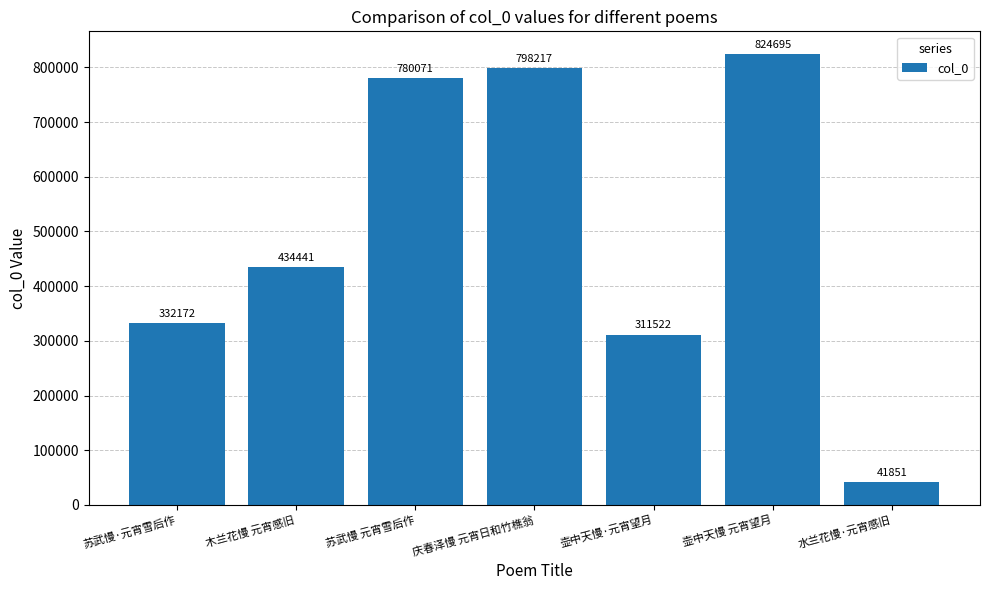

Does the chart contain any negative values?

No